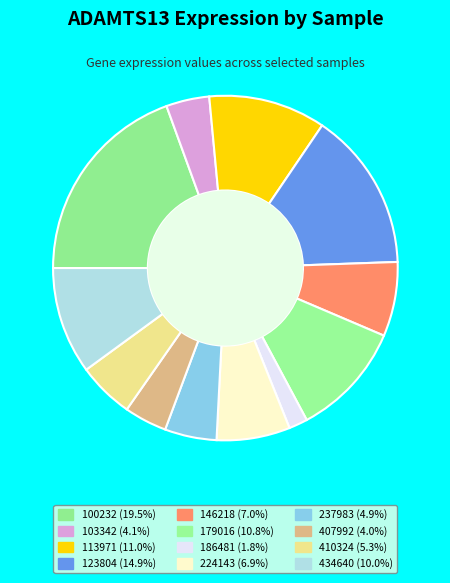

Is there any slice that represents more than half of the pie?

No